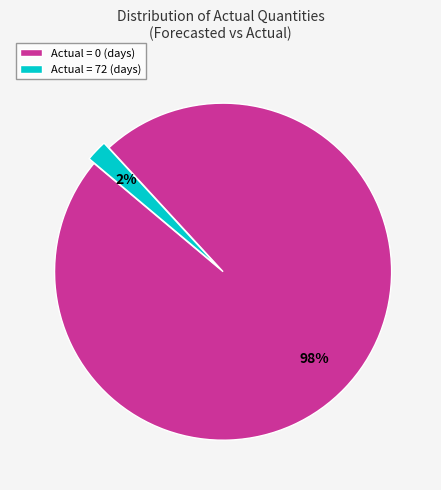

How many slices are in this pie chart?

2